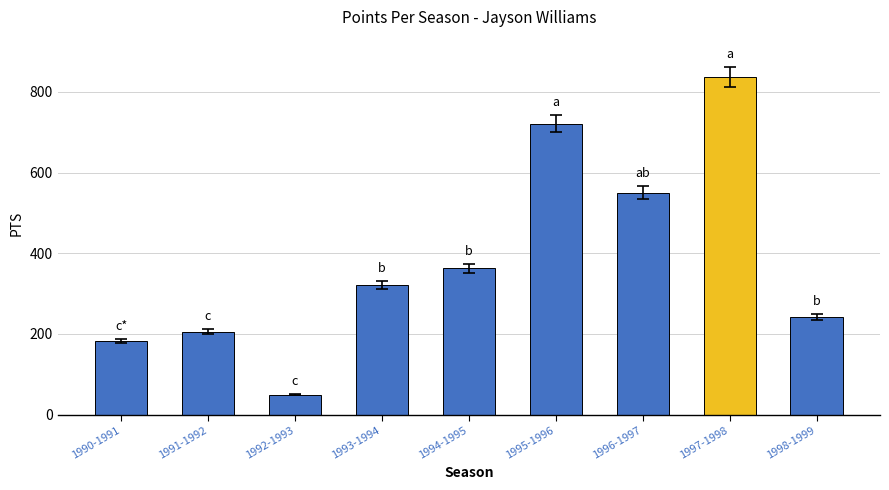

What is the label of the 2nd bar from the left?

1991-1992